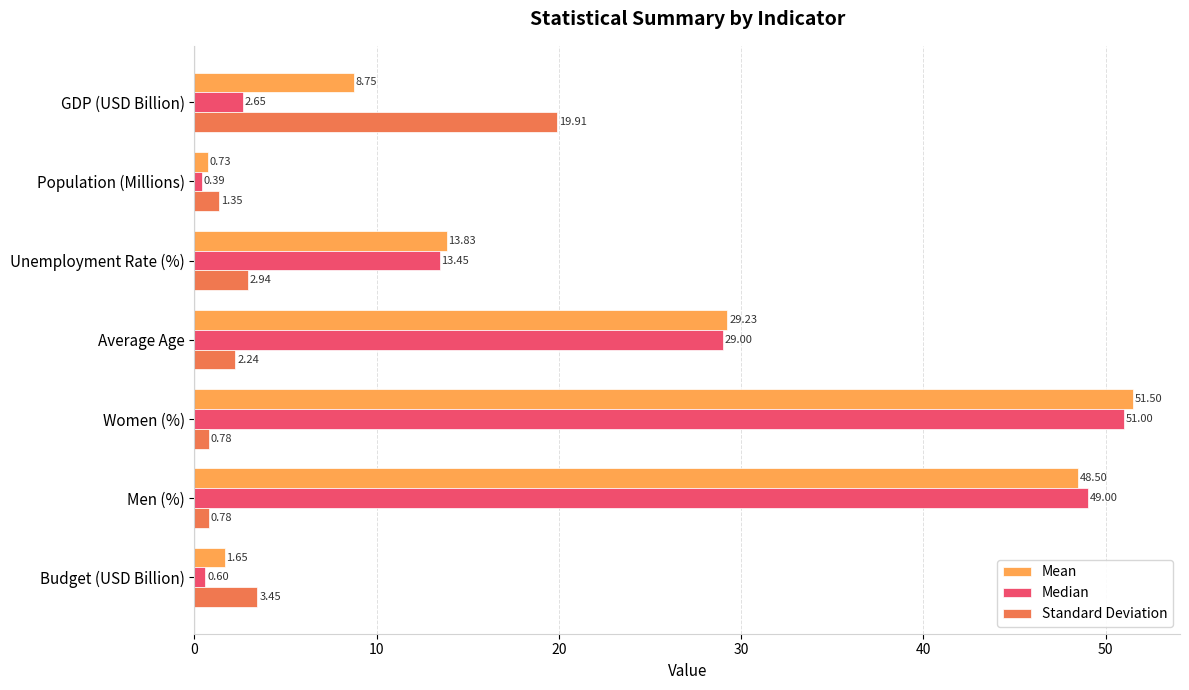

At which category is the sum across all series the highest?

Women (%)